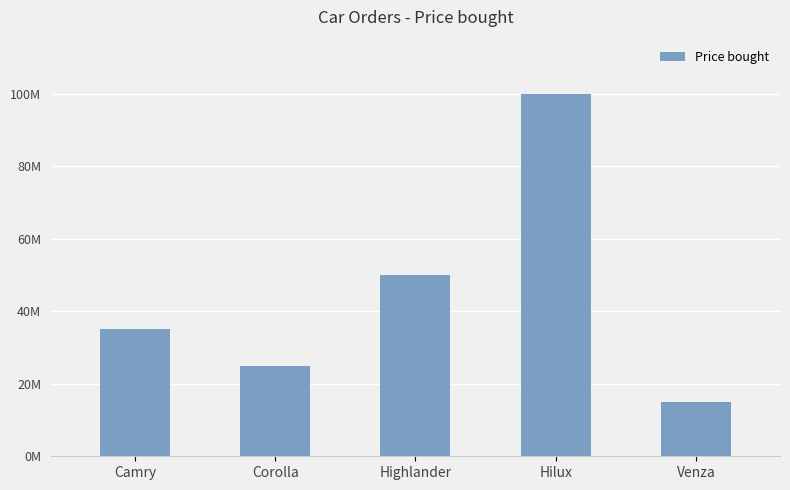

Reading right to left, transcribe all the data shown in this chart.

15000000	100000000	50000000	25000000	35000000